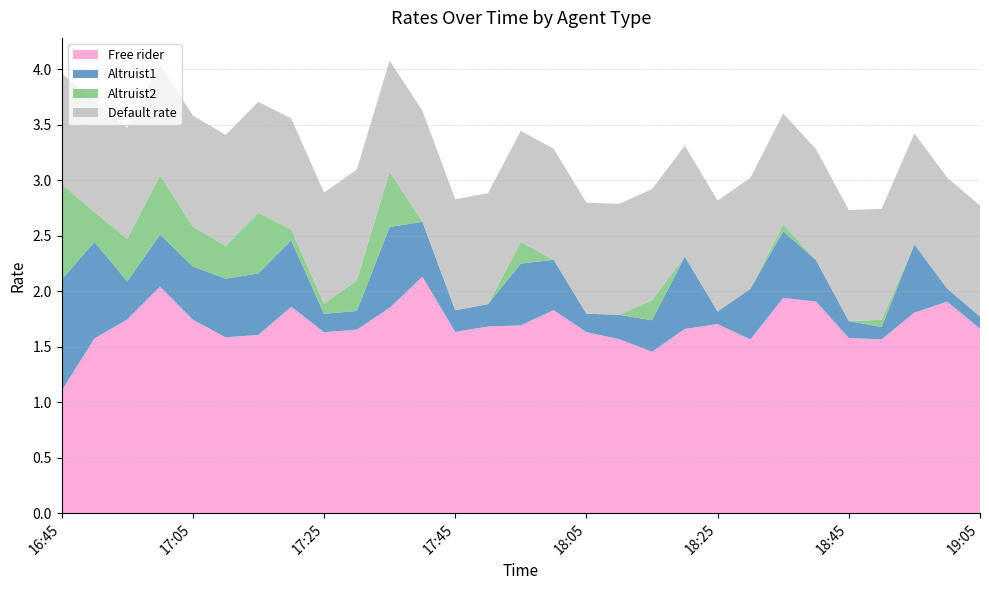

Reading left to right, what are all the values shown in this chart?

Free rider: 16:45=1.1	16:50=1.6	16:55=1.7	17:00=2.0	17:05=1.7	17:10=1.6	17:15=1.6	17:20=1.9	17:25=1.6	17:30=1.7	17:35=1.8	17:40=2.1	17:45=1.6	17:50=1.7	17:55=1.7	18:00=1.8	18:05=1.6	18:10=1.6	18:15=1.5	18:20=1.7	18:25=1.7	18:30=1.6	18:35=1.9	18:40=1.9	18:45=1.6	18:50=1.6	18:55=1.8	19:00=1.9	19:05=1.7
Altruist1: 16:45=1.0	16:50=0.9	16:55=0.3	17:00=0.5	17:05=0.5	17:10=0.5	17:15=0.6	17:20=0.6	17:25=0.2	17:30=0.2	17:35=0.7	17:40=0.5	17:45=0.2	17:50=0.2	17:55=0.6	18:00=0.5	18:05=0.2	18:10=0.2	18:15=0.3	18:20=0.7	18:25=0.1	18:30=0.5	18:35=0.6	18:40=0.4	18:45=0.2	18:50=0.1	18:55=0.6	19:00=0.1	19:05=0.1
Altruist2: 16:45=0.9	16:50=0.3	16:55=0.4	17:00=0.5	17:05=0.4	17:10=0.3	17:15=0.5	17:20=0.1	17:25=0.1	17:30=0.3	17:35=0.5	17:40=0.0	17:45=0.0	17:50=0.0	17:55=0.2	18:00=0.0	18:05=0.0	18:10=0.0	18:15=0.2	18:20=0.0	18:25=0.0	18:30=0.0	18:35=0.1	18:40=0.0	18:45=0.0	18:50=0.1	18:55=0.0	19:00=0.0	19:05=0.0
Default rate: 16:45=1.0	16:50=1.0	16:55=1.0	17:00=1.0	17:05=1.0	17:10=1.0	17:15=1.0	17:20=1.0	17:25=1.0	17:30=1.0	17:35=1.0	17:40=1.0	17:45=1.0	17:50=1.0	17:55=1.0	18:00=1.0	18:05=1.0	18:10=1.0	18:15=1.0	18:20=1.0	18:25=1.0	18:30=1.0	18:35=1.0	18:40=1.0	18:45=1.0	18:50=1.0	18:55=1.0	19:00=1.0	19:05=1.0